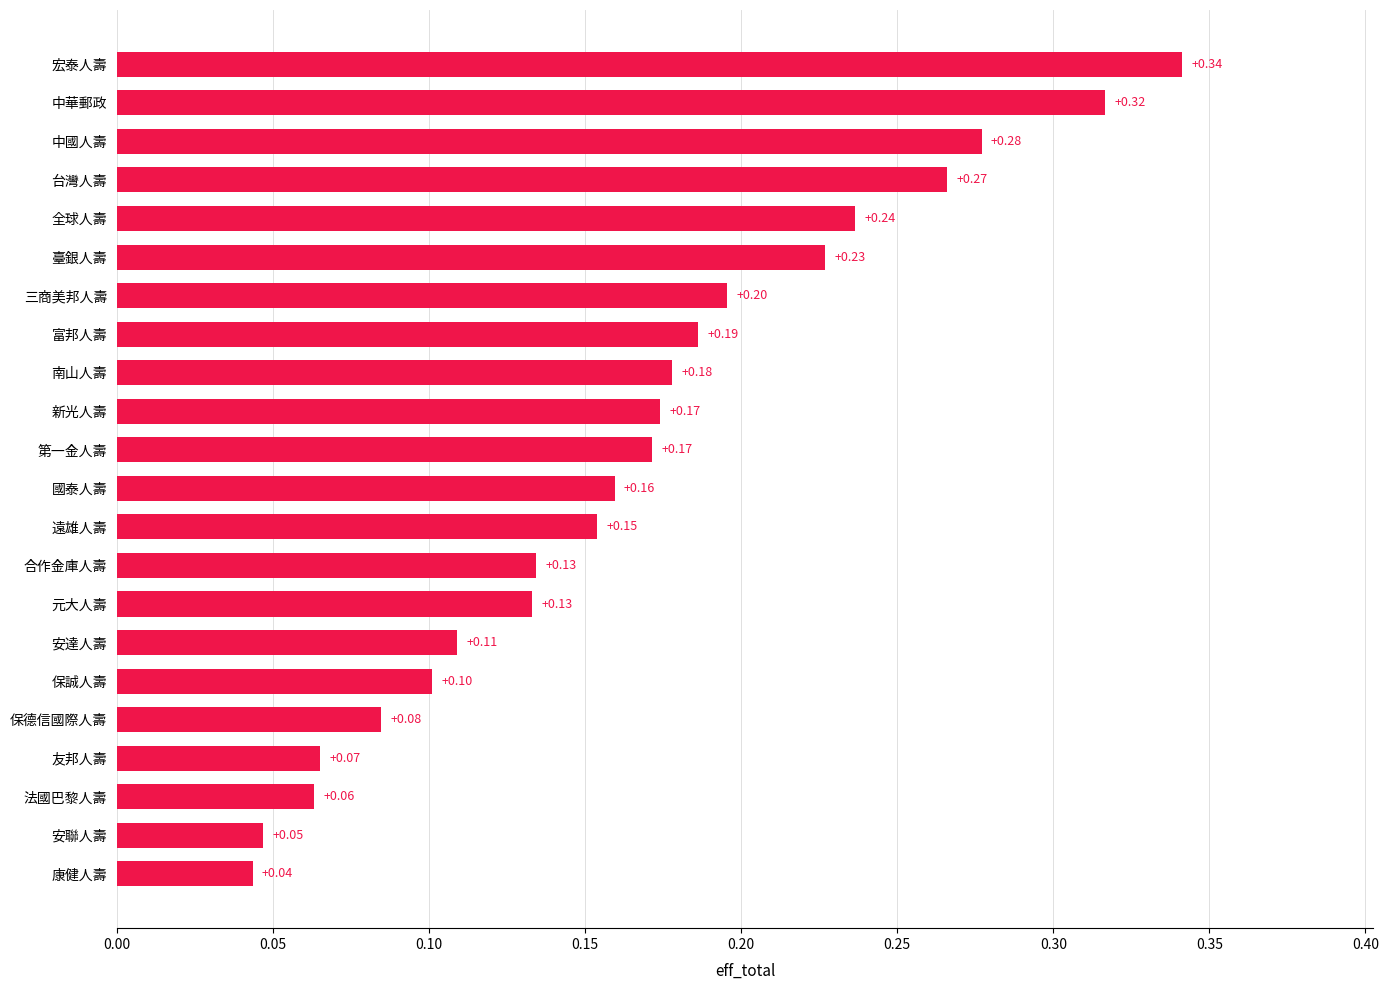

How many data points does each series have?

22